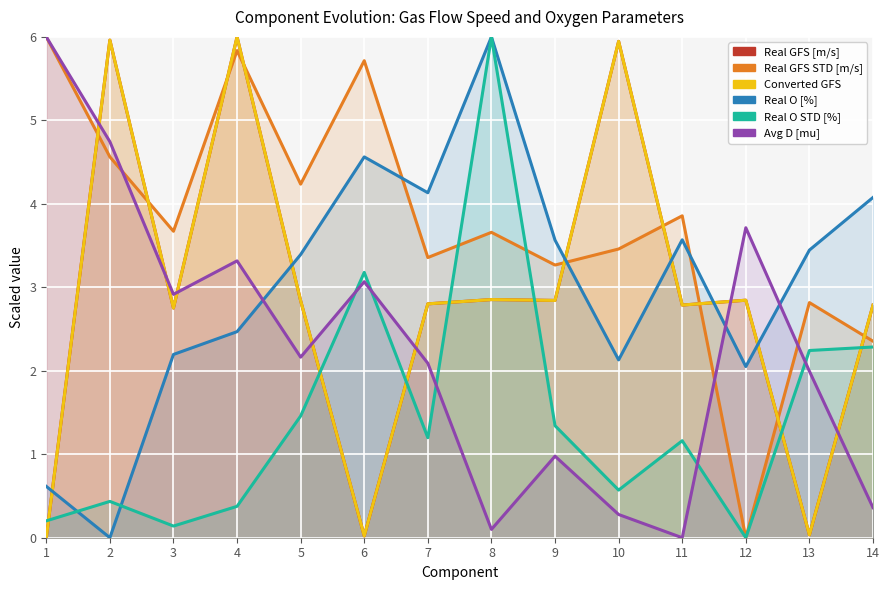

Which category has the highest value in the Real O STD [%] series?

8